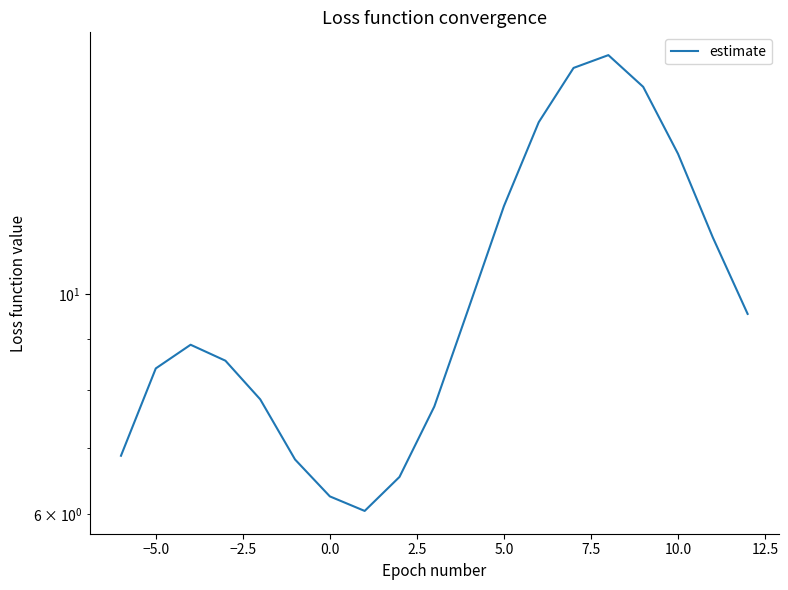

How many series are shown in this chart?

1